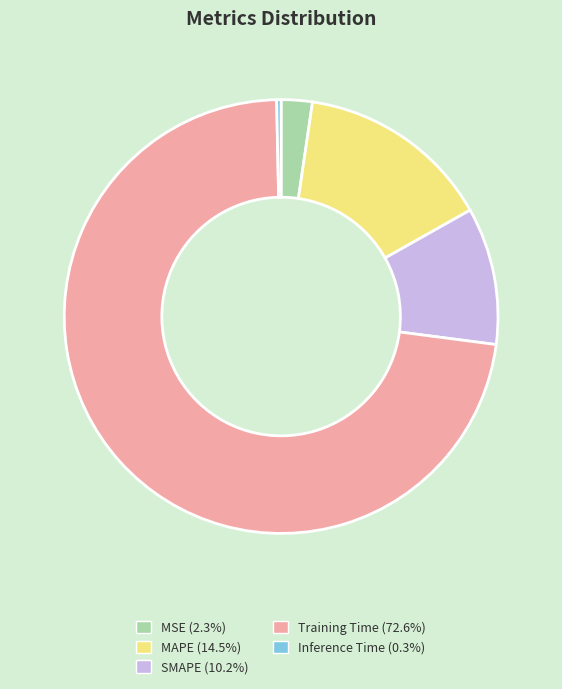

Between Training Time and SMAPE, which is larger?

Training Time